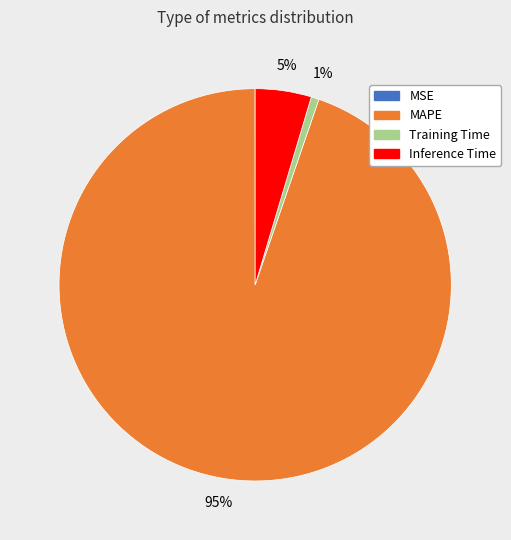

Which category accounts for the majority?

MAPE